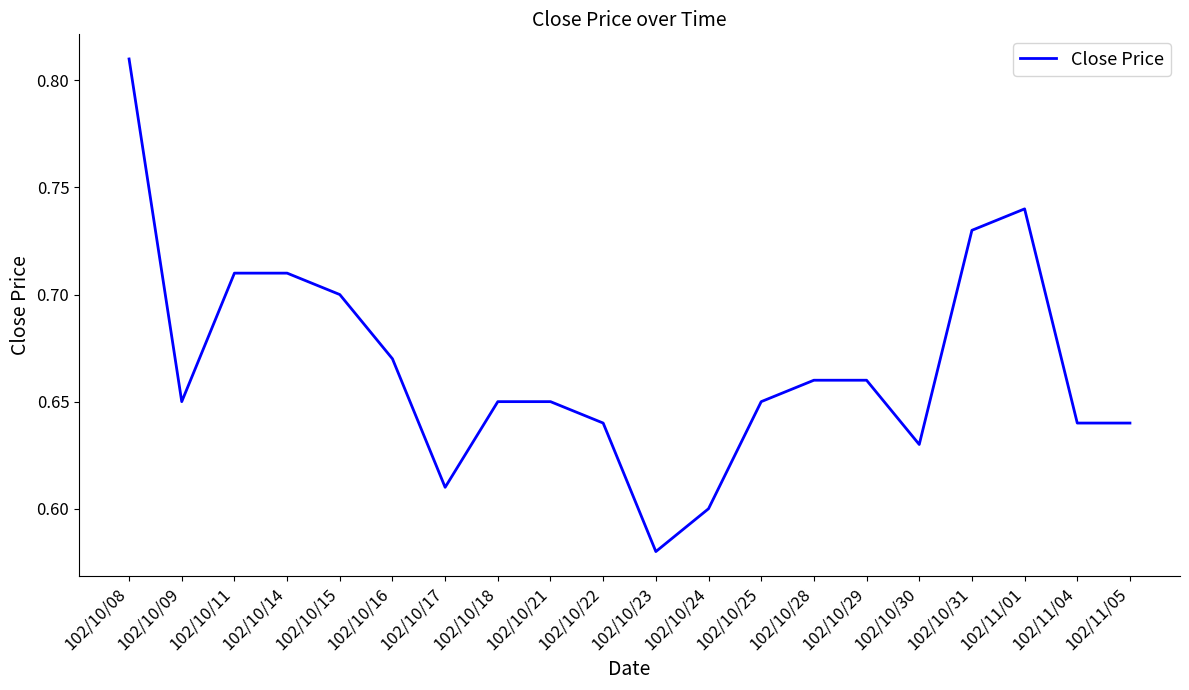

What position from the right is 102/10/11?

18